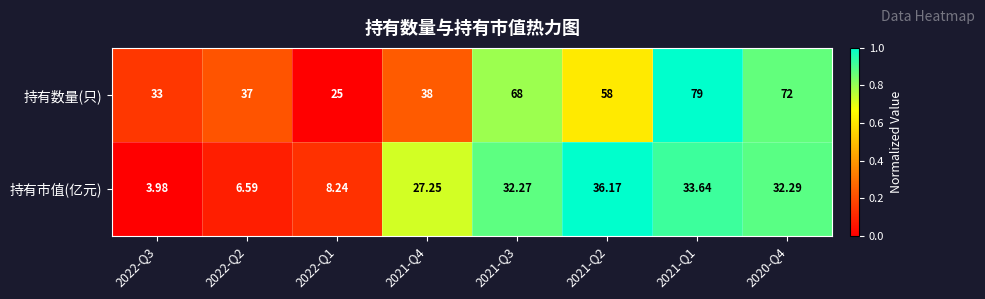

What is the difference between the highest and lowest values at 2021-Q2?

21.8